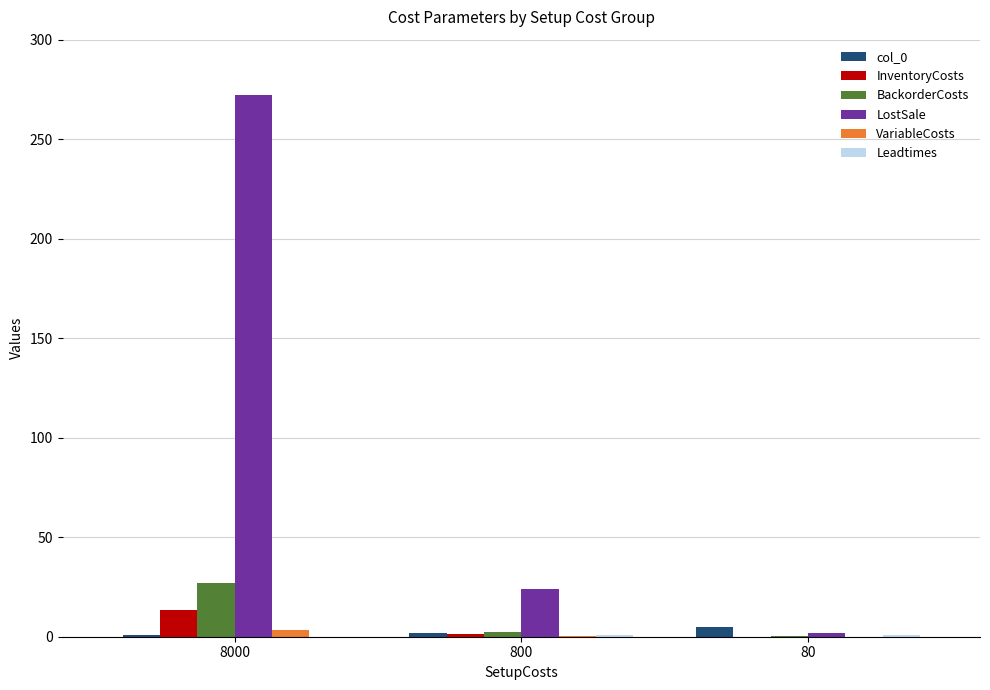

Which series has the largest range (max minus min)?

LostSale